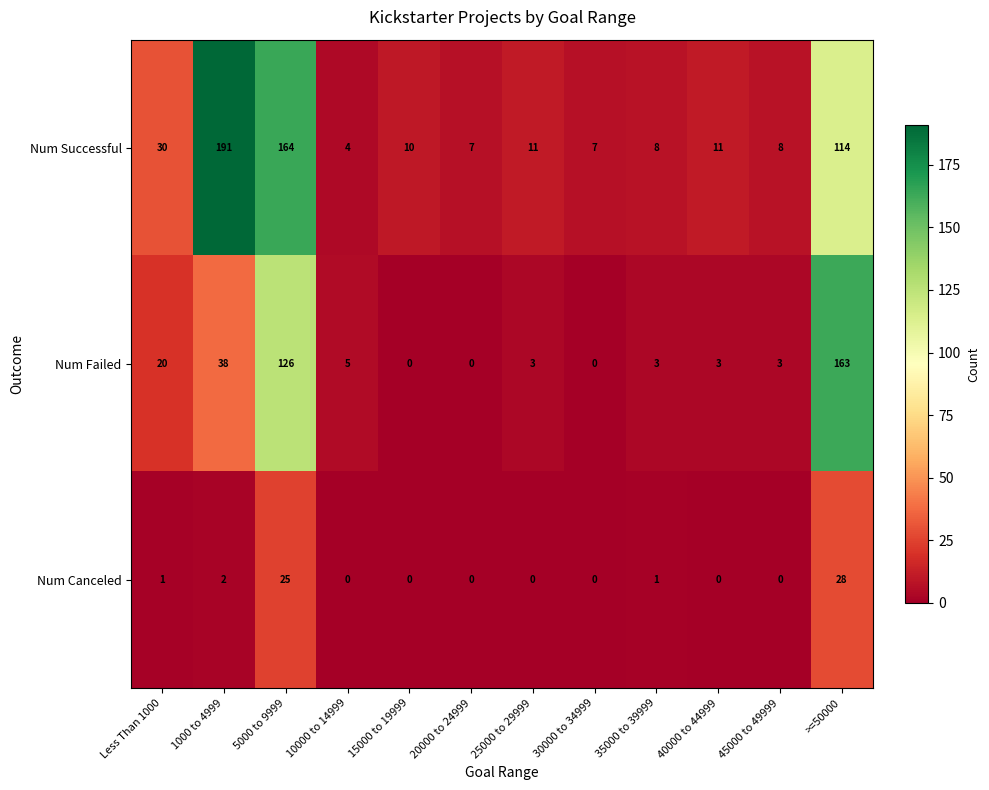

Where does the Num Successful series first go above 11?

Less Than 1000